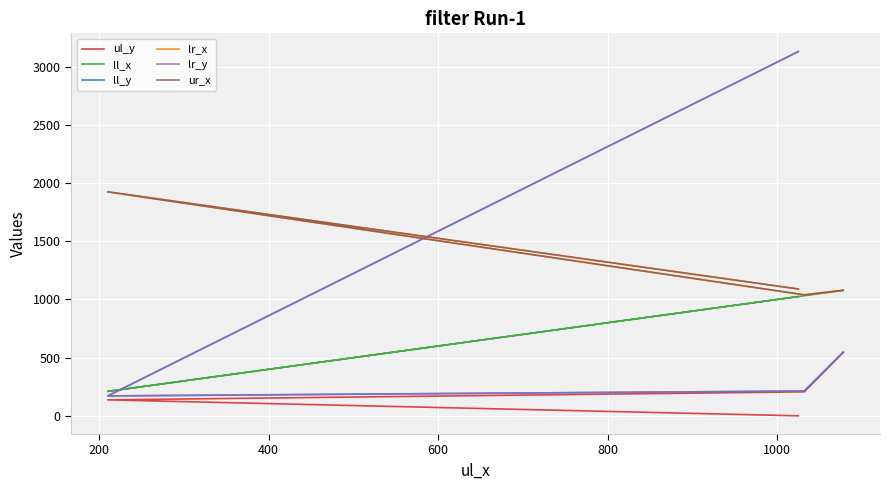

Does the chart display data point markers on the line(s)?

No